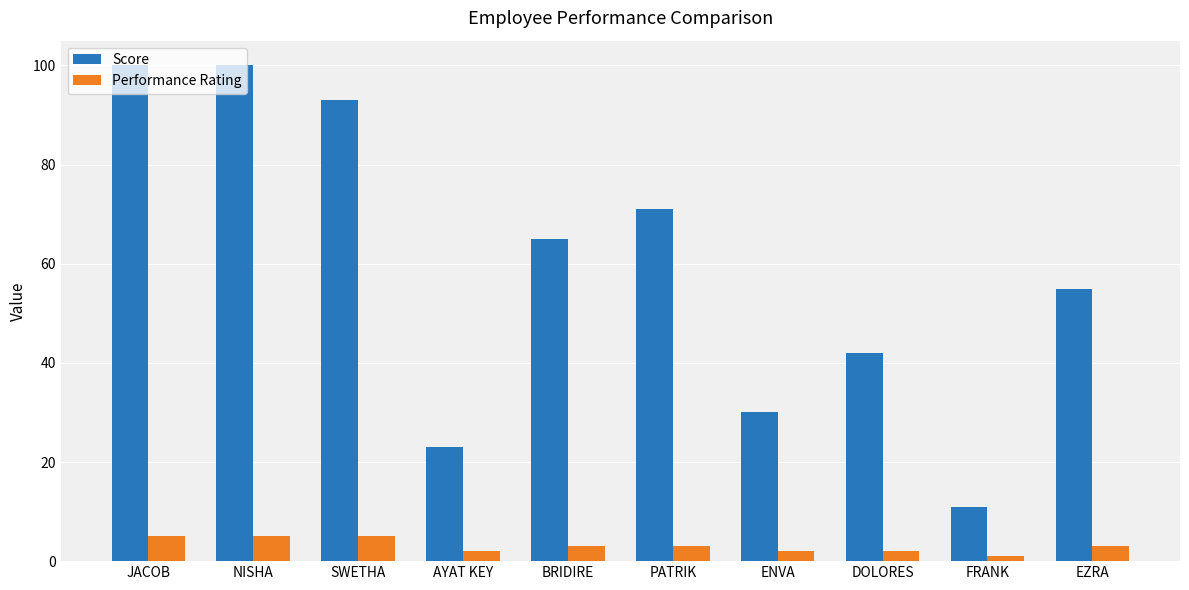

What is the label of the 2nd bar from the right?

FRANK